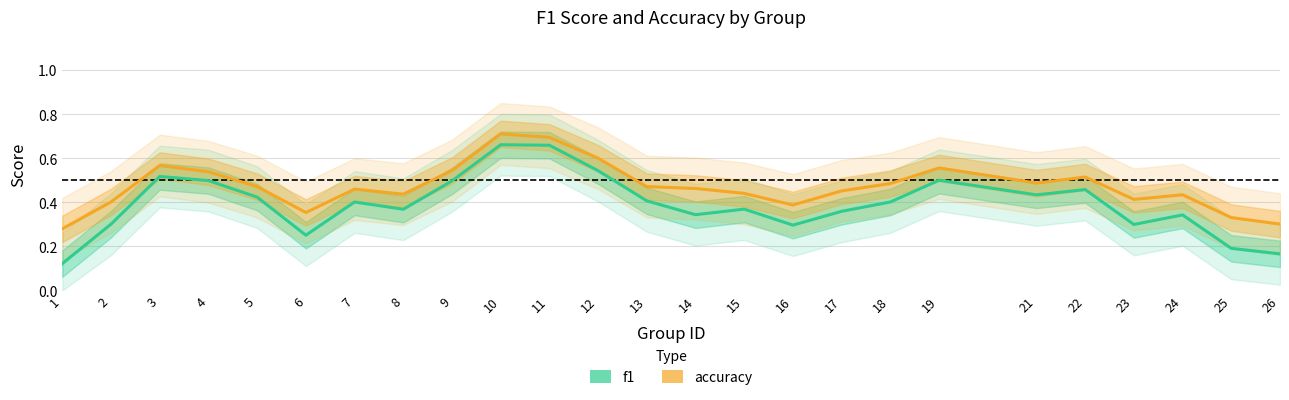

At 15, list the series in order from largest to smallest.

accuracy, f1